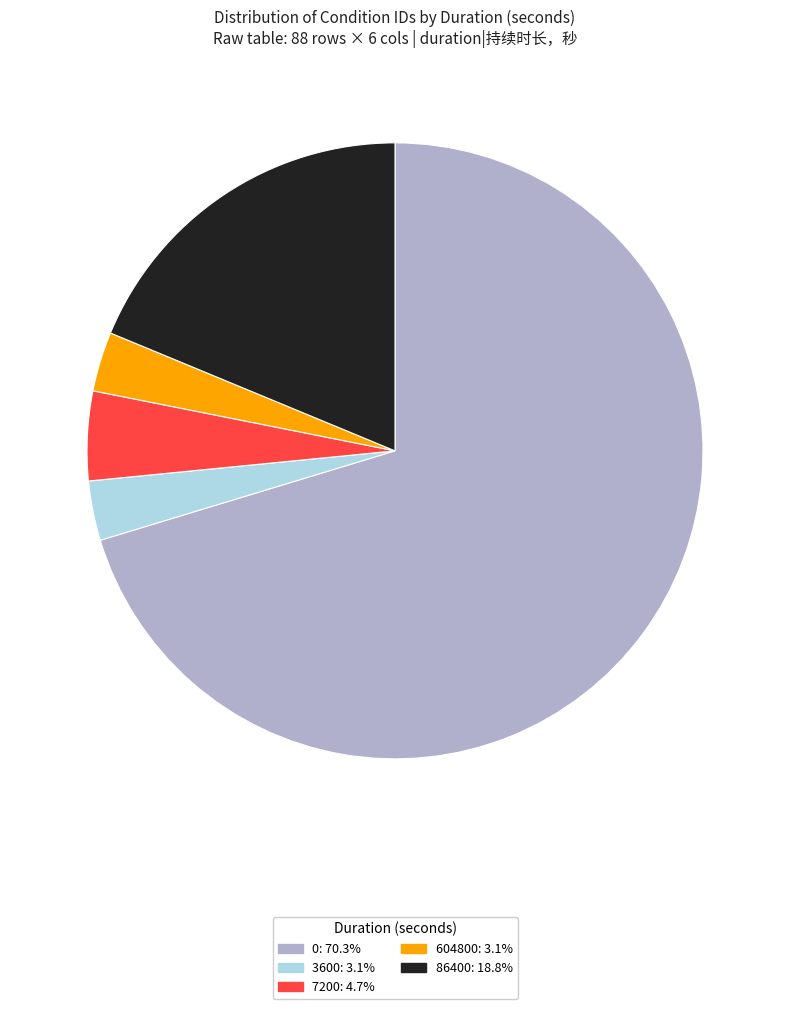

Does any single category account for the majority?

Yes